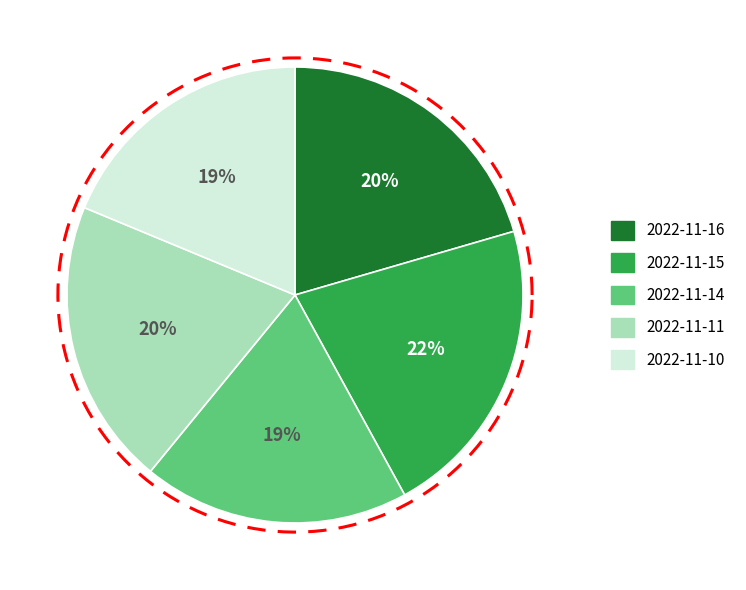

To the nearest percent, what is the difference between the largest and smallest slice percentages?

3%